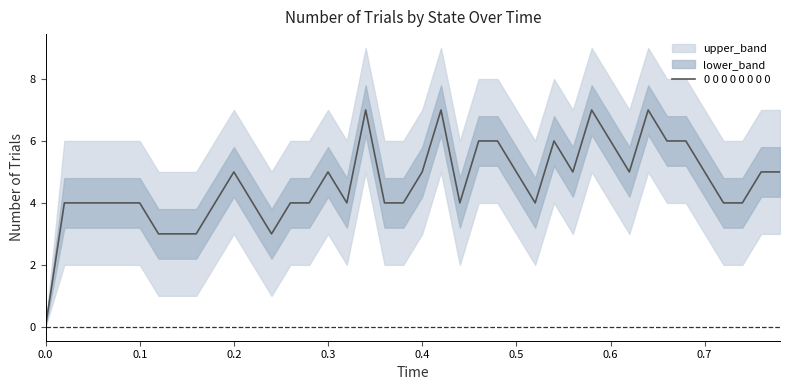

True or false: 0 0 0 0 0 0 0 0 has a value of 3 at 0.3.

False